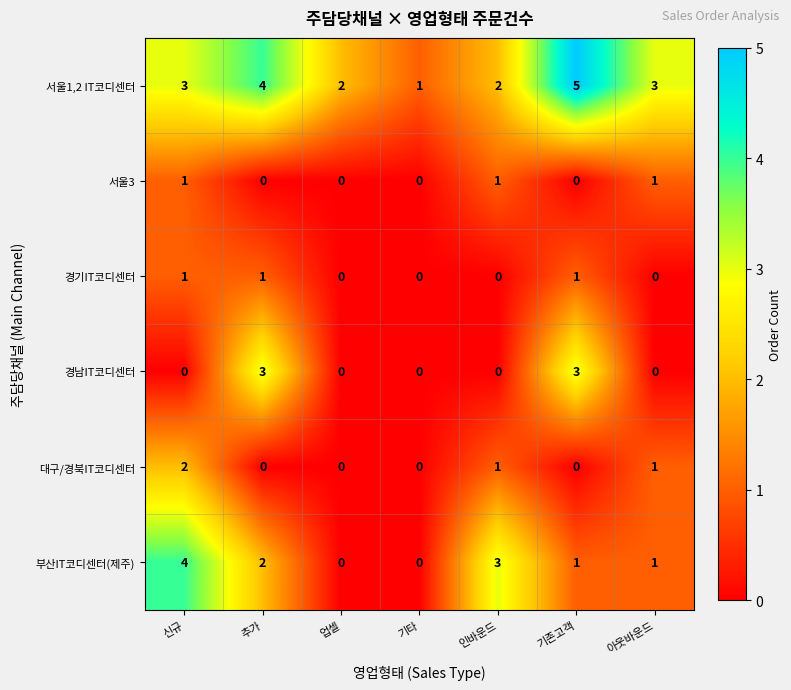

Count the 서울3 values in the range 0 to 1.

7